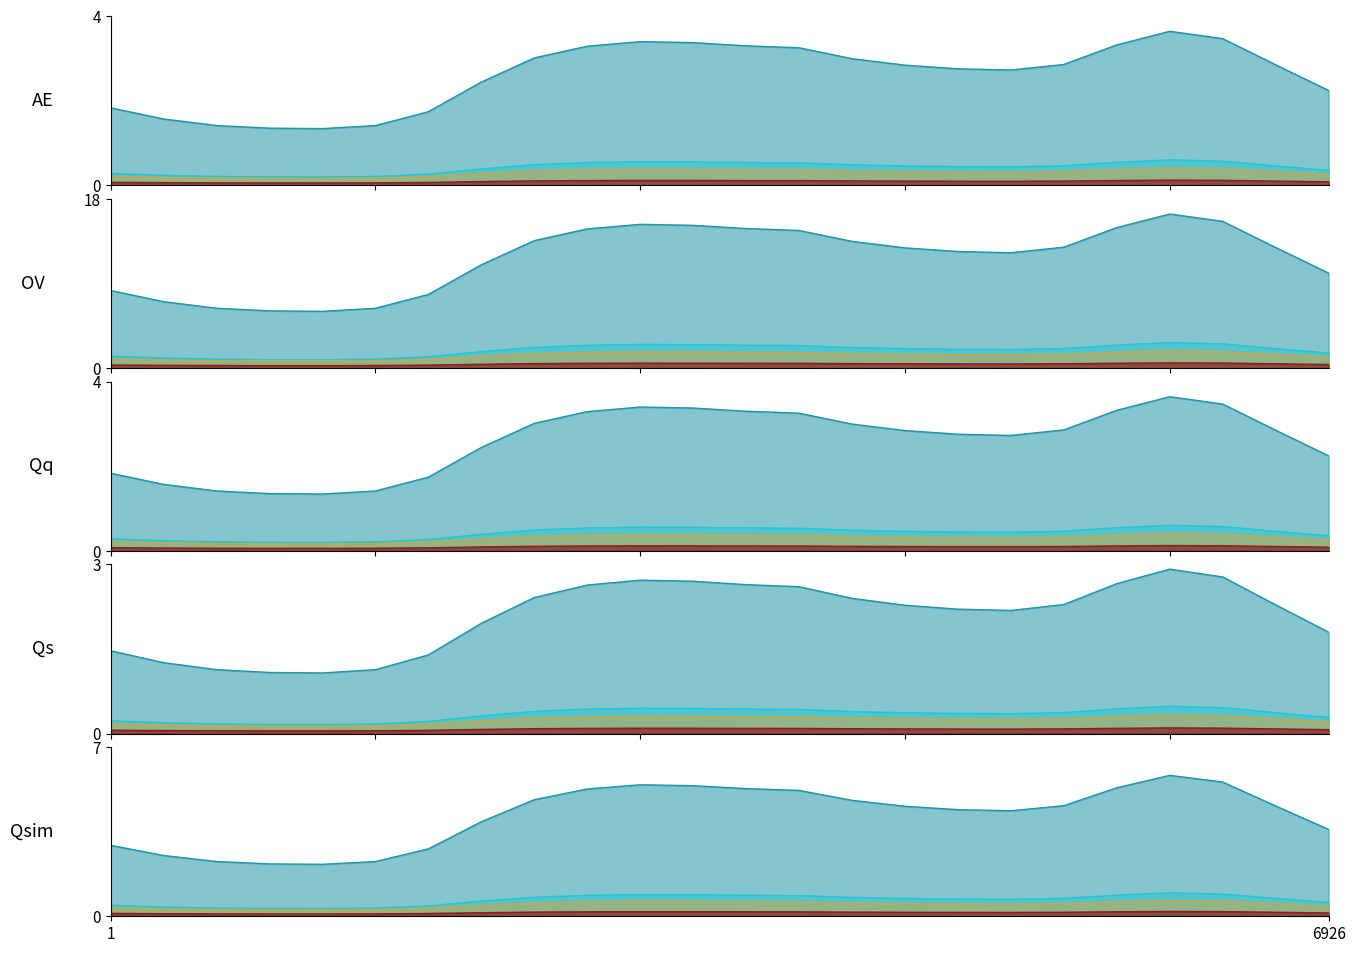

Is it true that col_3 equals 0.1 at 17?

True